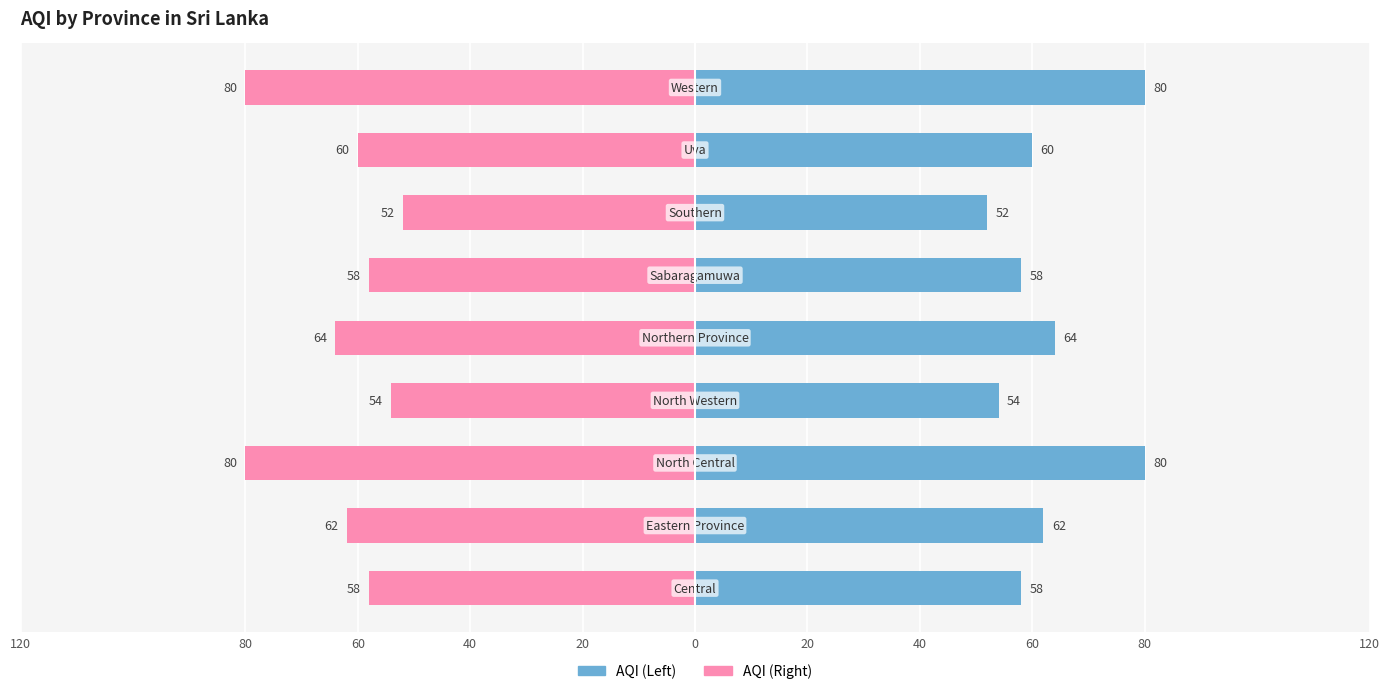

What is the value of the AQI (Left) bar at the 9th from the left?

80